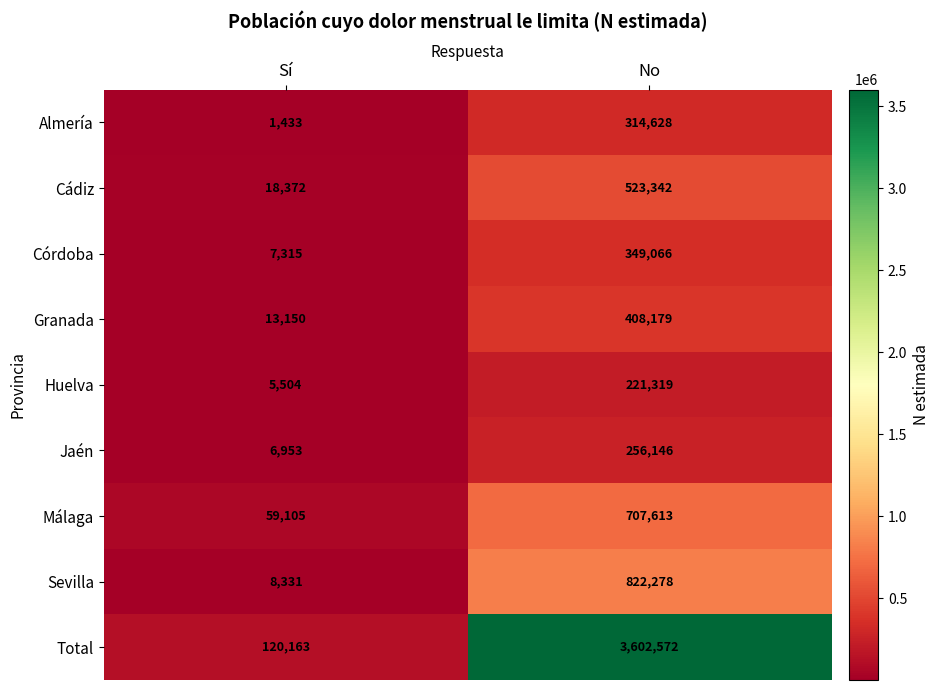

Reading right to left, transcribe all the data shown in this chart.

Almería: 314628	1433
Cádiz: 523342	18372
Córdoba: 349066	7315
Granada: 408179	13150
Huelva: 221319	5504
Jaén: 256146	6953
Málaga: 707613	59105
Sevilla: 822278	8331
Total: 3602572	120163